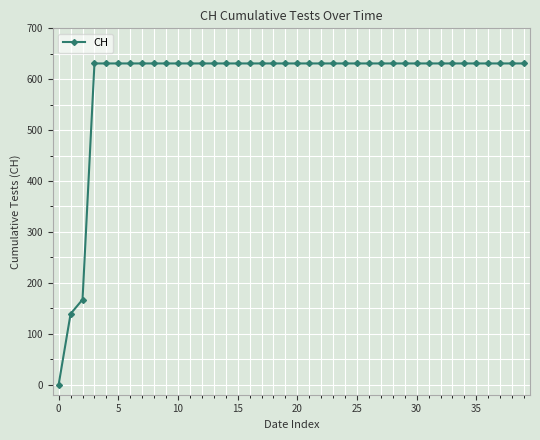

How many series are shown in this chart?

1